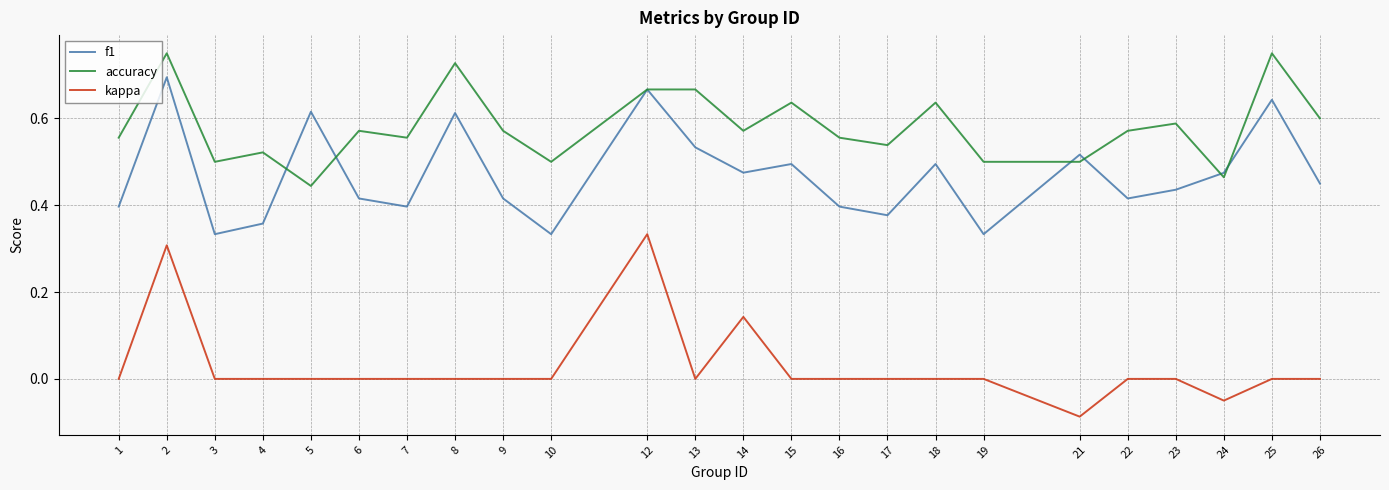

Between 12 and 23, which series saw the biggest shift?

kappa